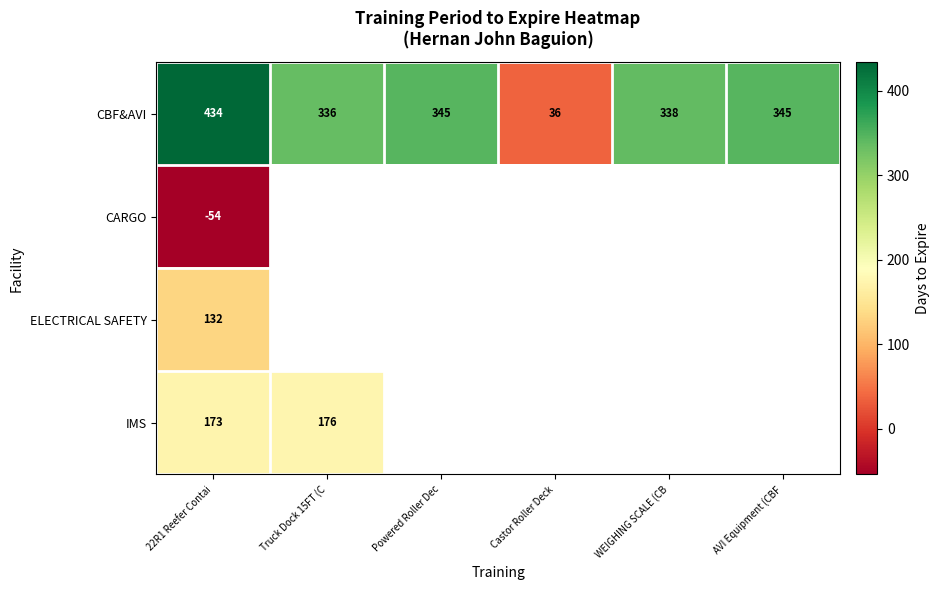

At which category is the sum across all series the highest?

22R1 Reefer Contai